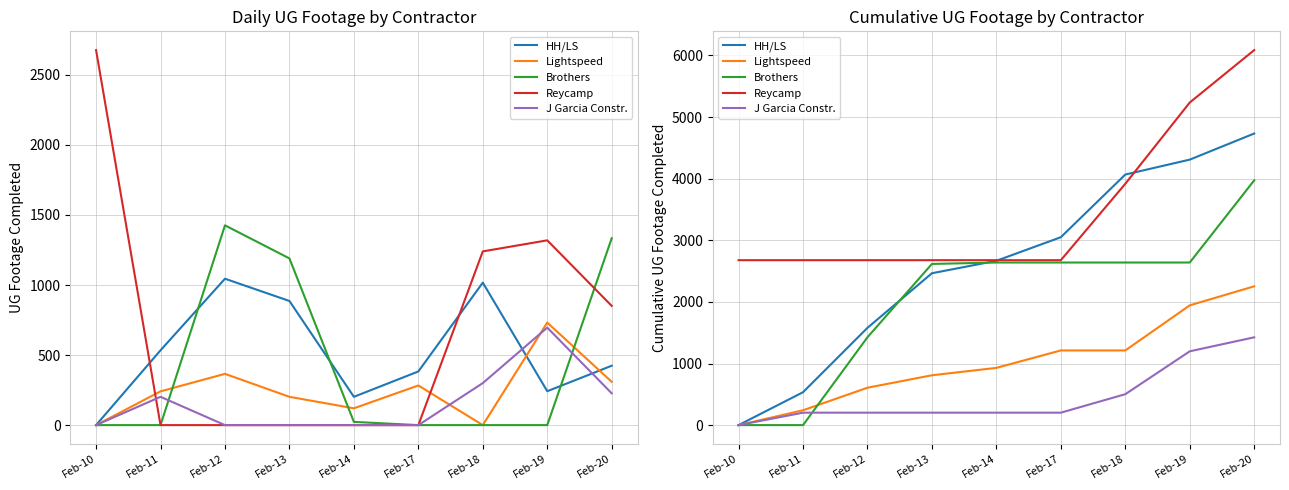

How many lines are shown in the chart?

5